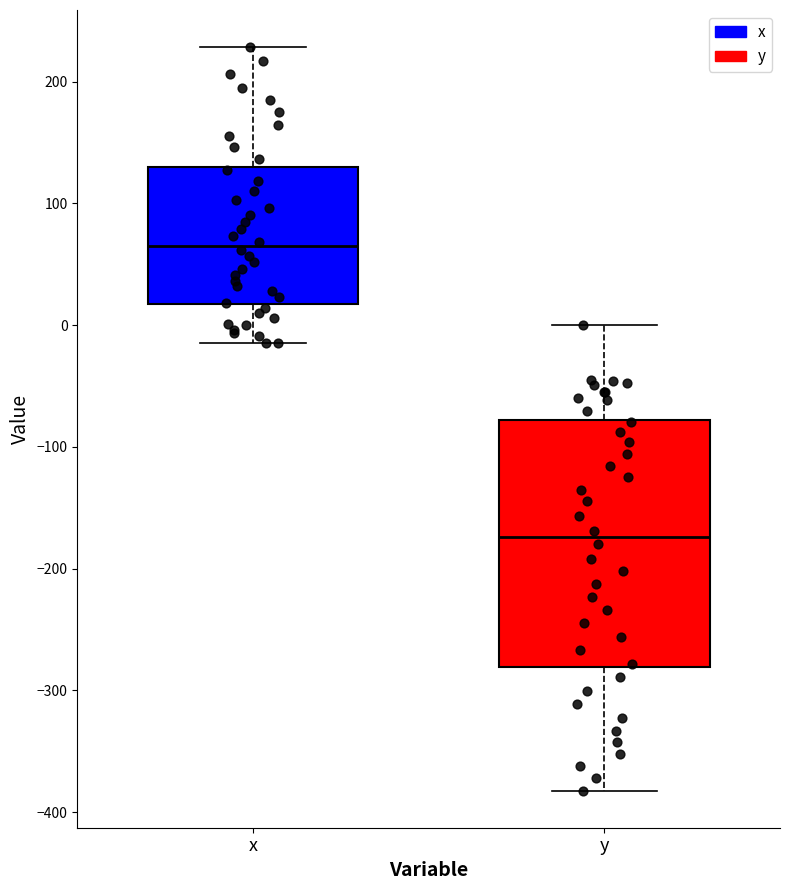

Where does the median line of the box for y sit on the y-axis? The values are not printed on the chart, so give them approximately, as read against the axis.

-170